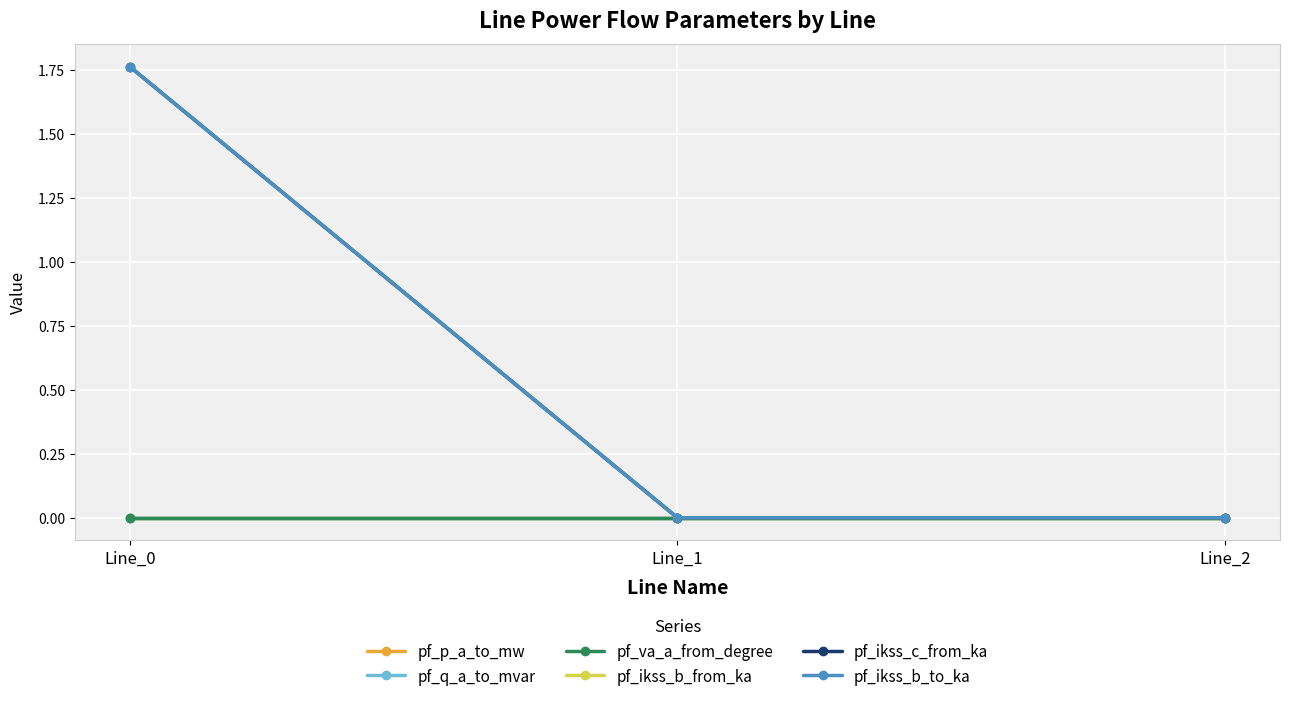

Does the chart have visible grid lines?

Yes